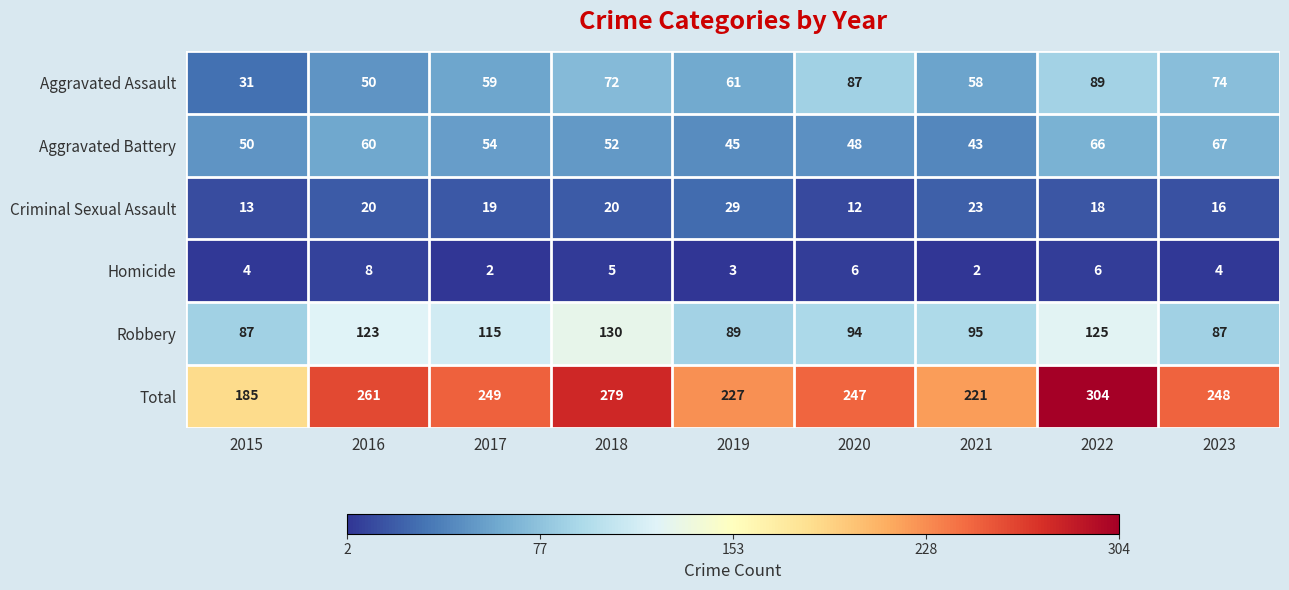

Count the number of categories in the chart.

9